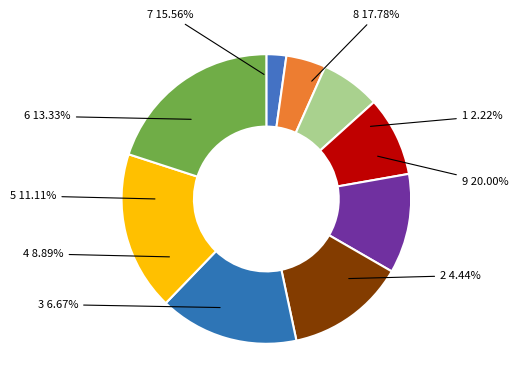

What percentage is NOT represented by 1?

97.8%